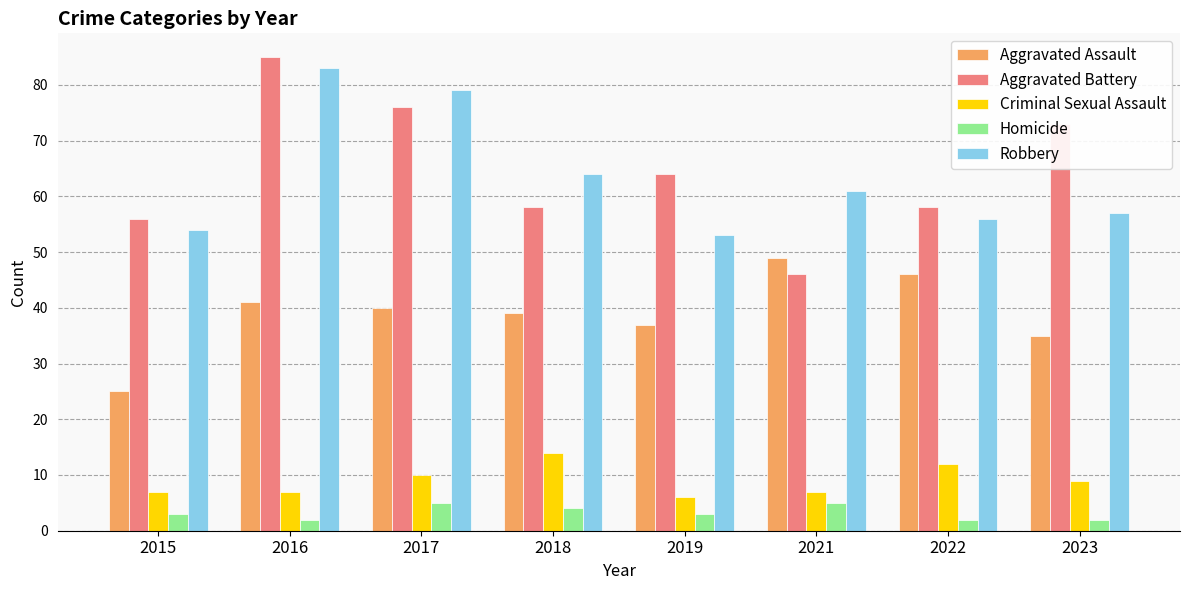

What are all the series names shown in the legend?

Aggravated Assault, Aggravated Battery, Criminal Sexual Assault, Homicide, Robbery